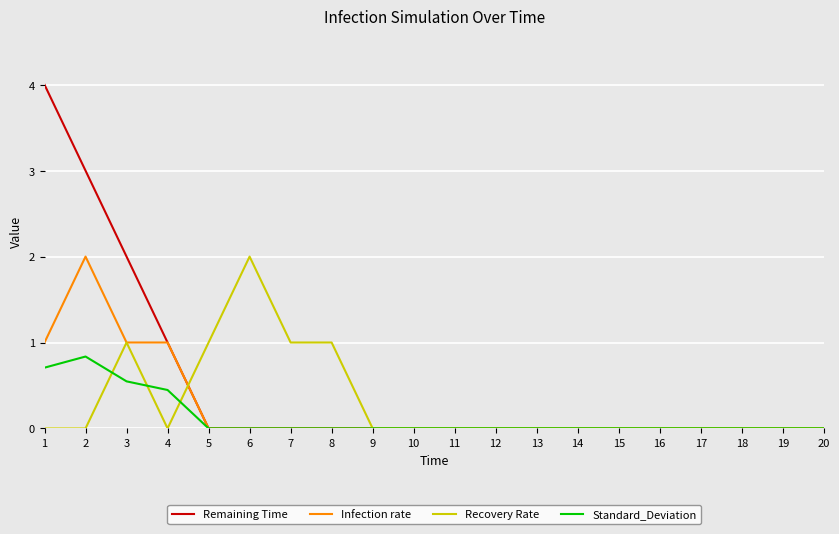

Which series has the largest total across all categories?

Remaining Time